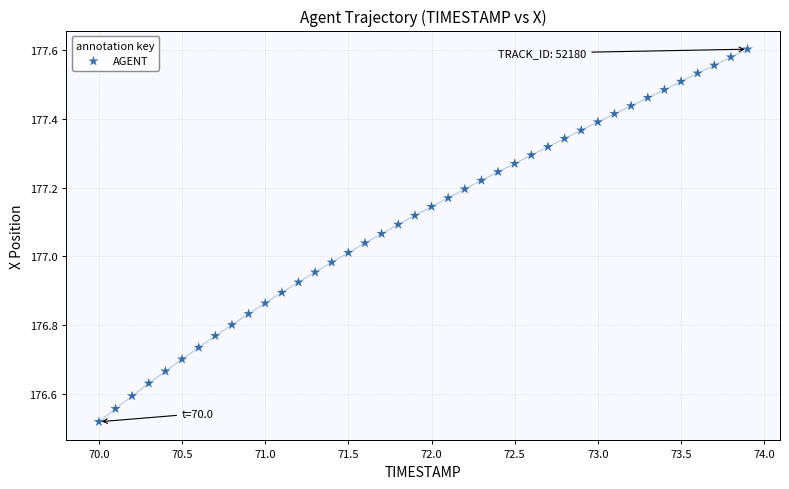

What is the range of Y values (max minus min)?

1.1